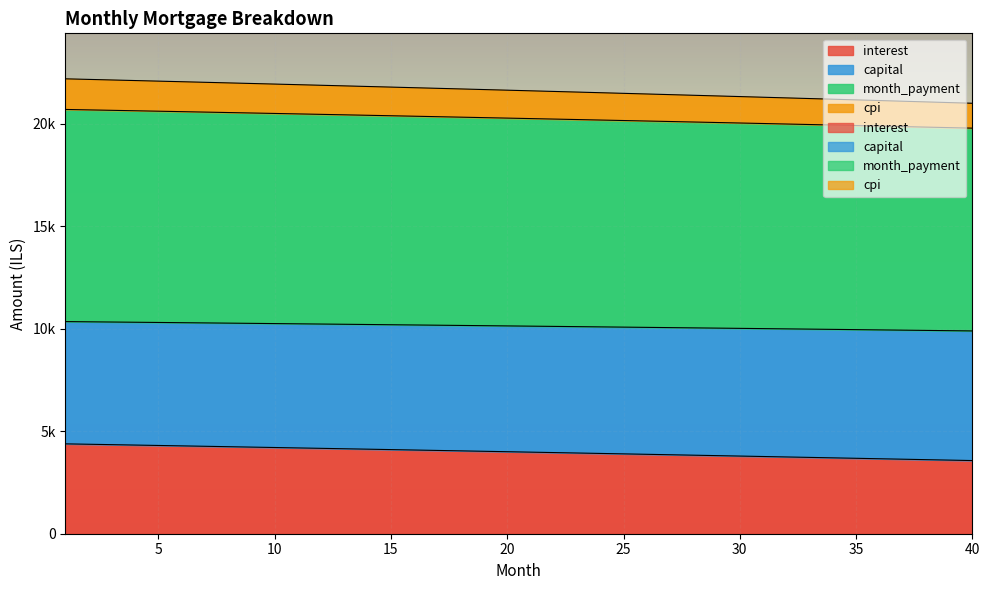

What are all the series names shown in the legend?

interest, capital, month_payment, cpi